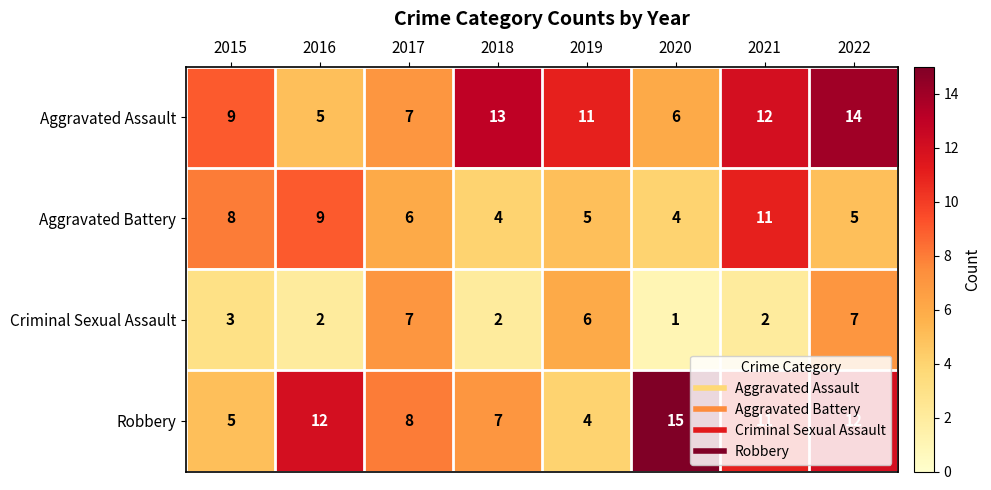

What is the total value across all series at 2017?

28